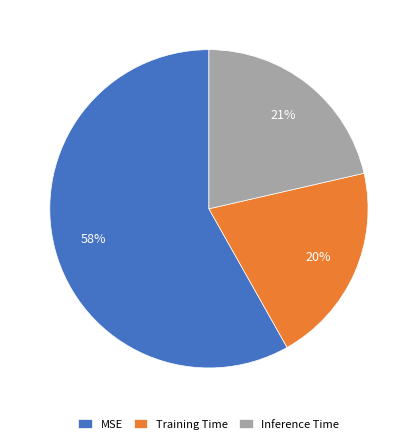

To the nearest percent, what is the average slice percentage?

33%